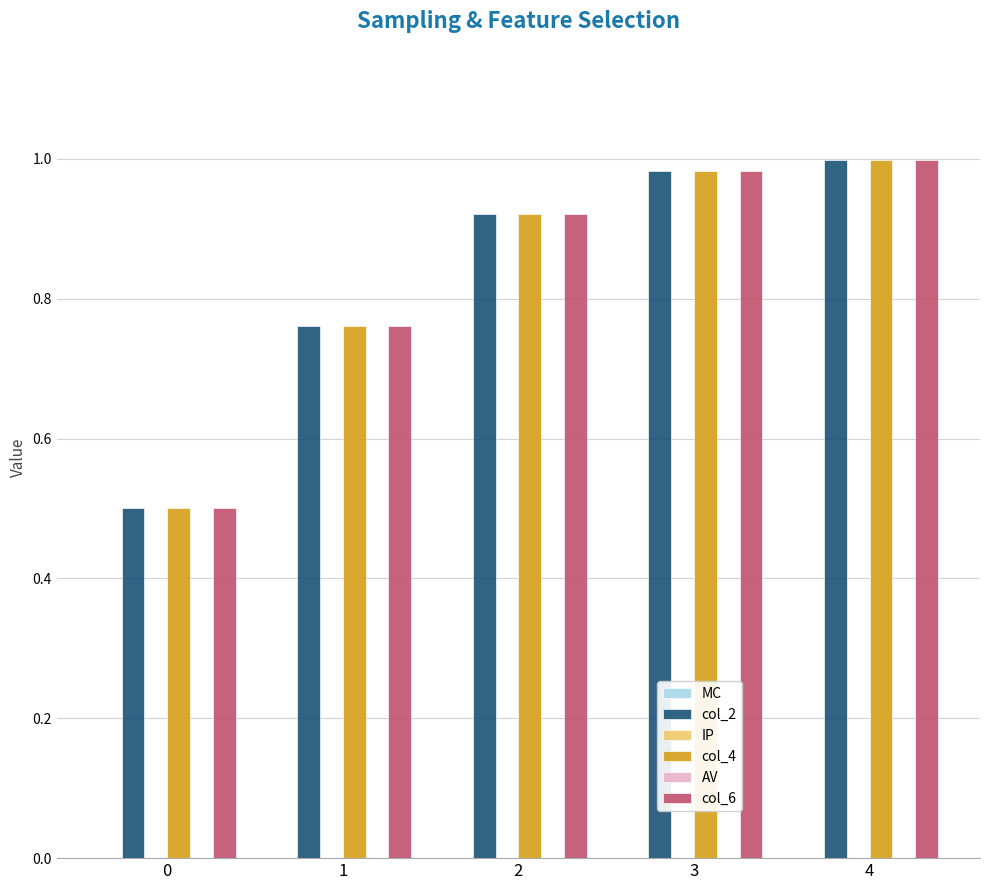

What is the sum of all col_6 values?

4.2